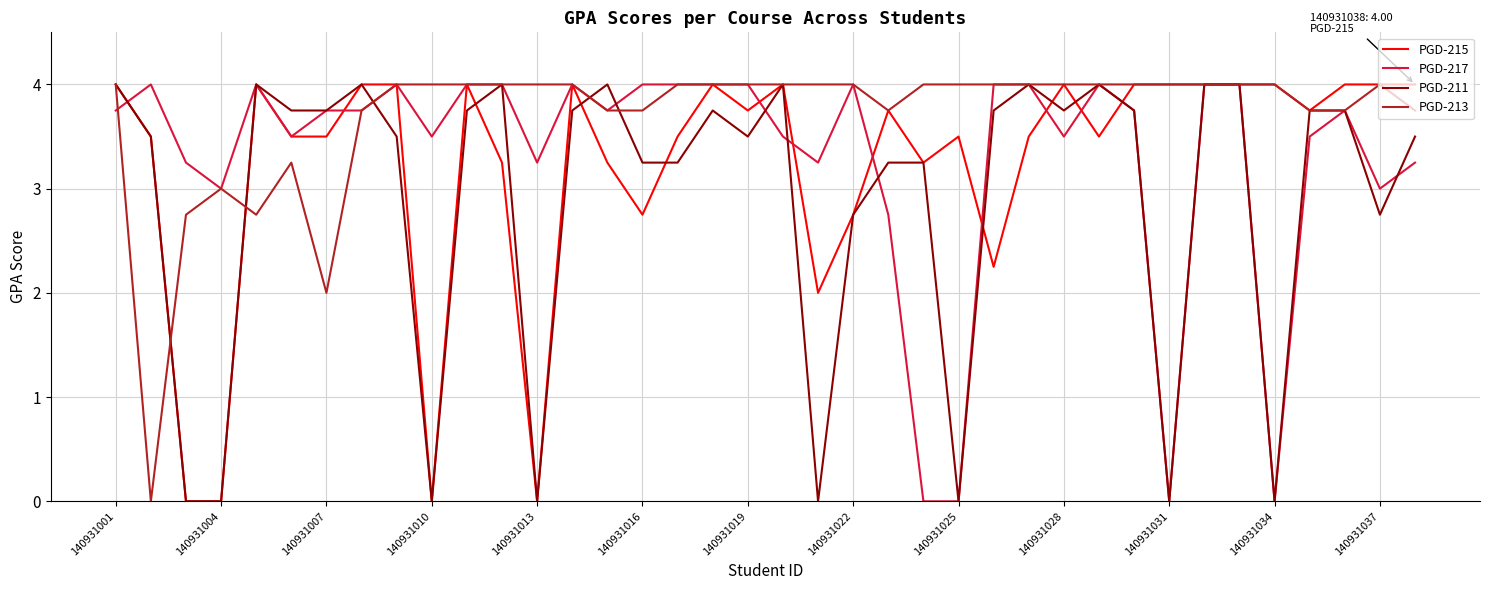

Which series has the largest total across all categories?

PGD-213